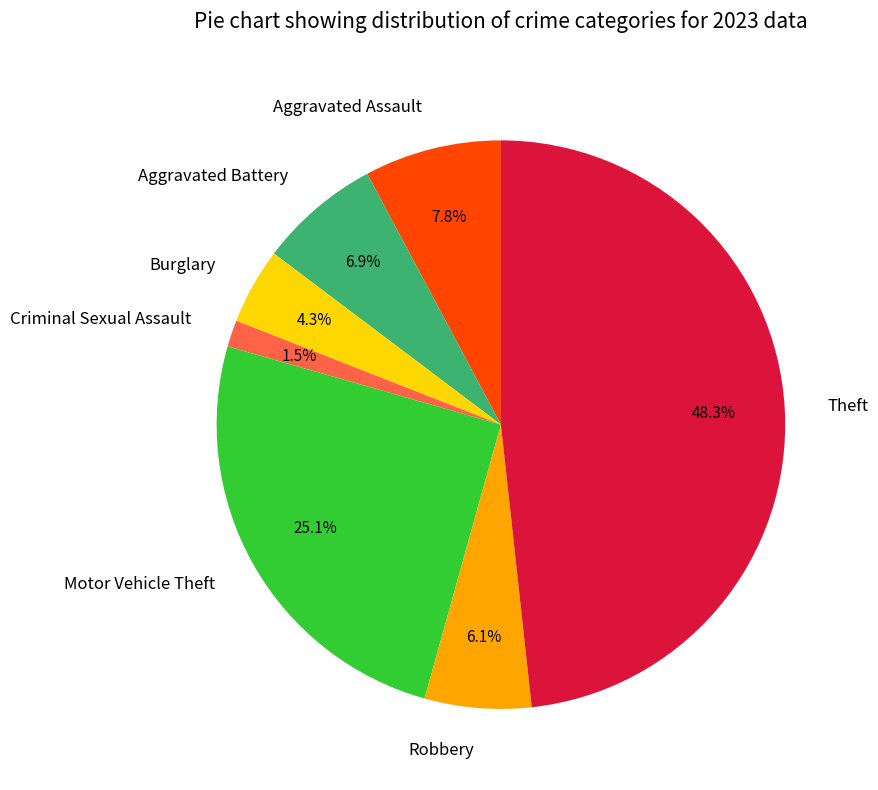

To the nearest percent, what is the difference between the largest and smallest slice percentages?

47%